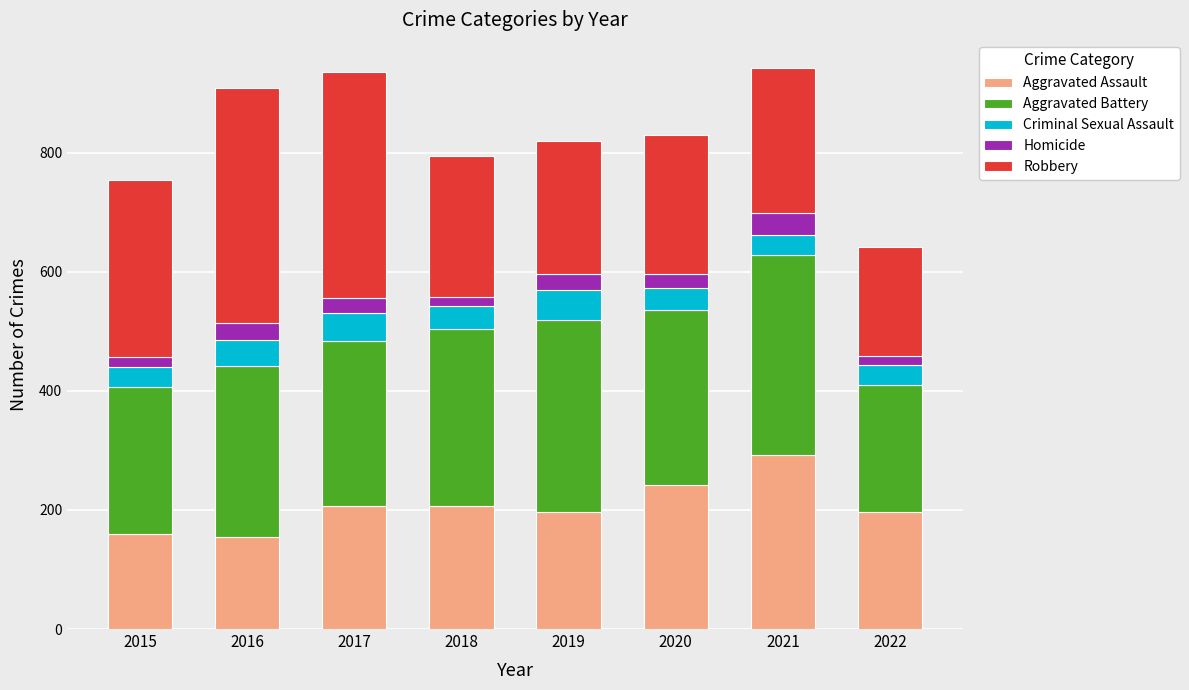

What is the difference between the Aggravated Assault values at 2021 and 2017?

85